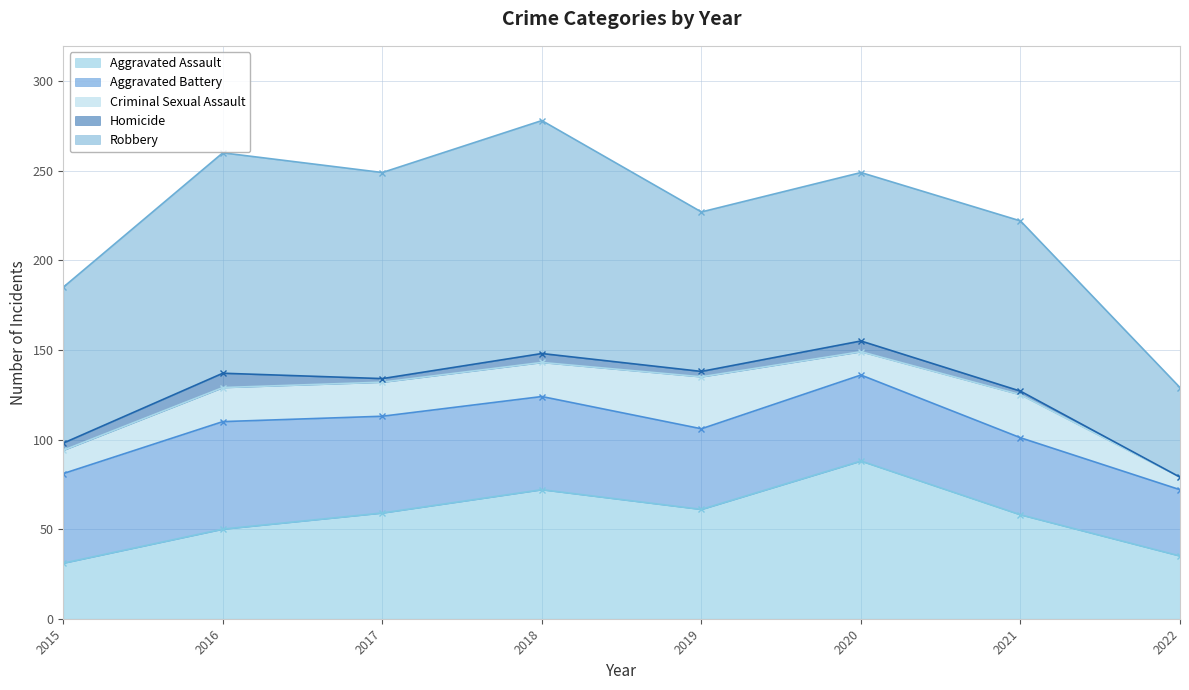

What is the total value across all series at 2017?

249